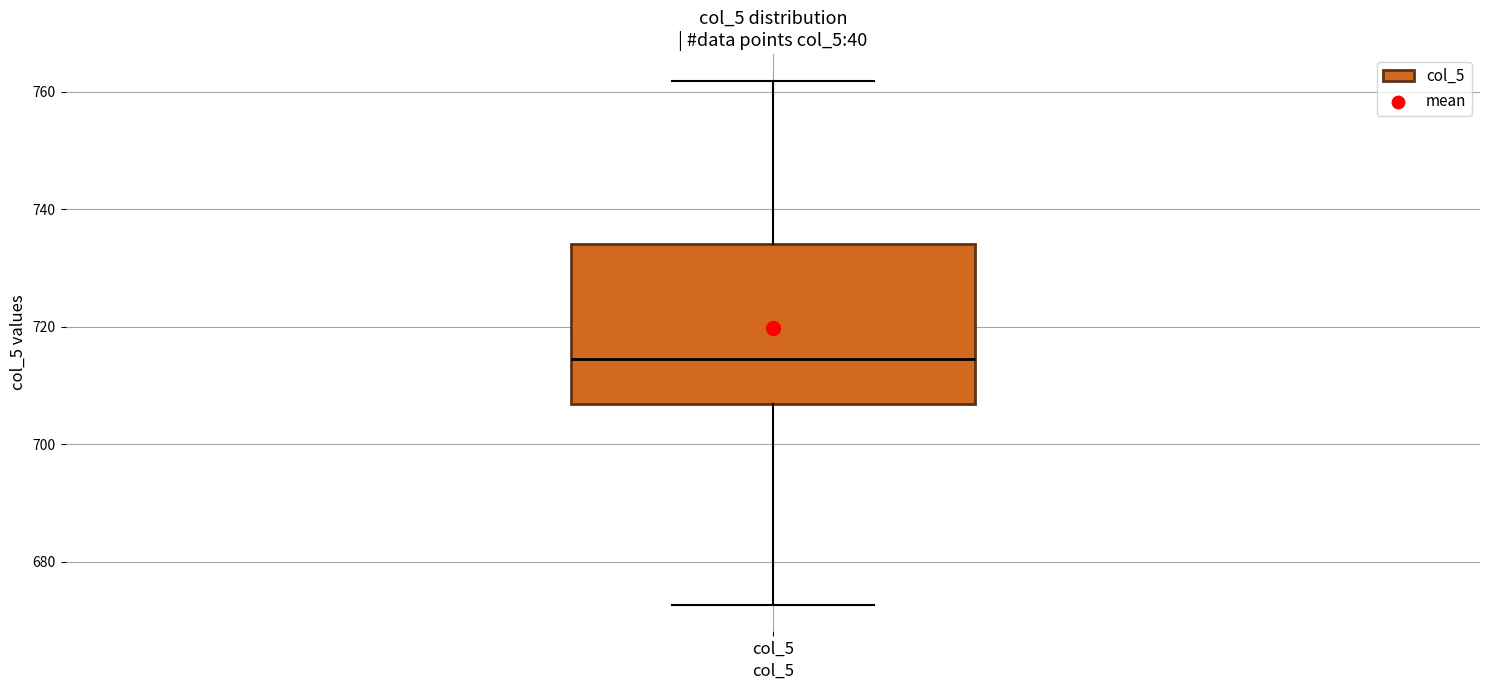

Where is the lower edge of the box for col_5 on the y-axis? The values are not printed on the chart, so give them approximately, as read against the axis.

706